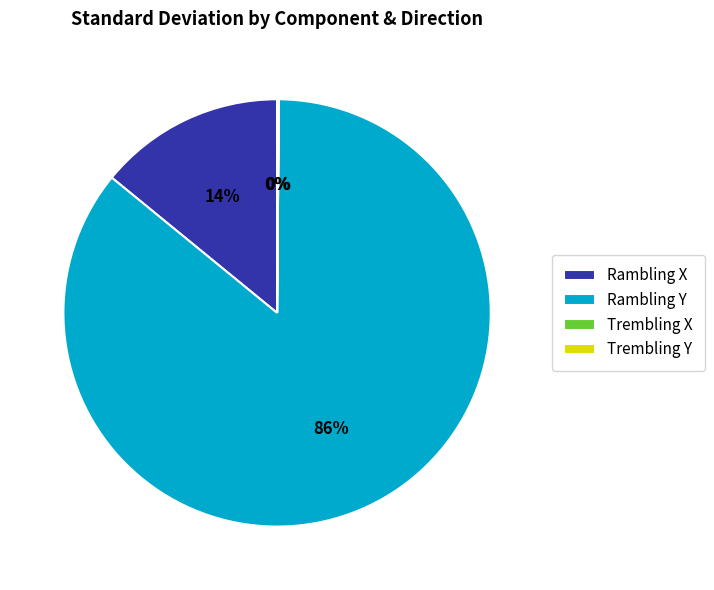

To the nearest percent, what is the difference between the largest and smallest slice percentages?

86%